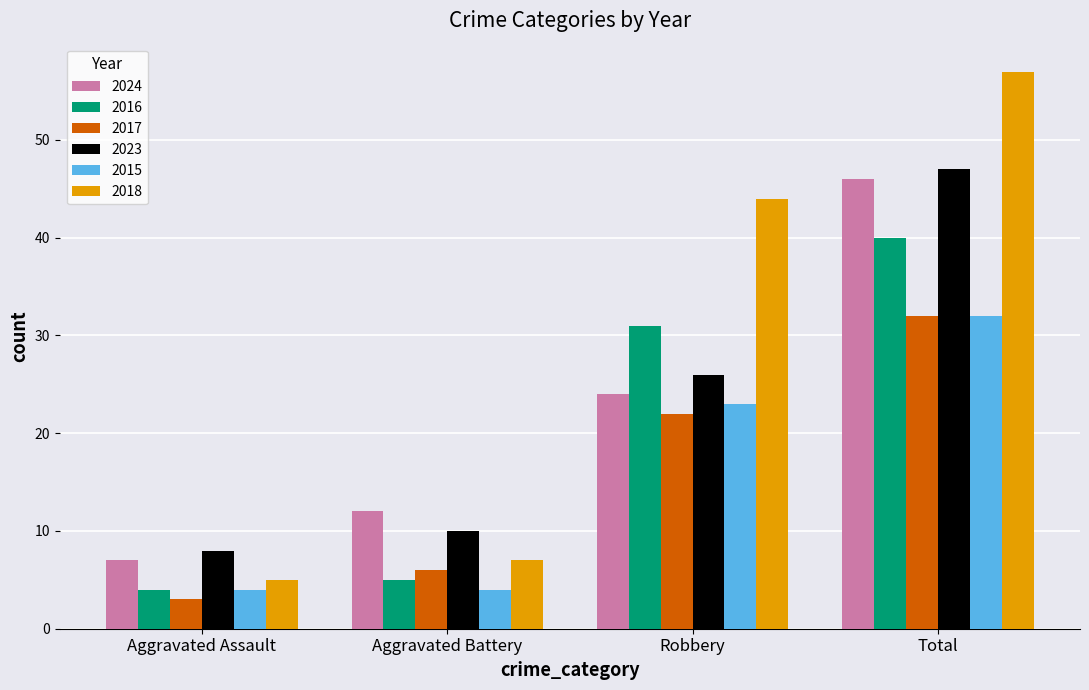

At which category is the sum across all series the highest?

Total